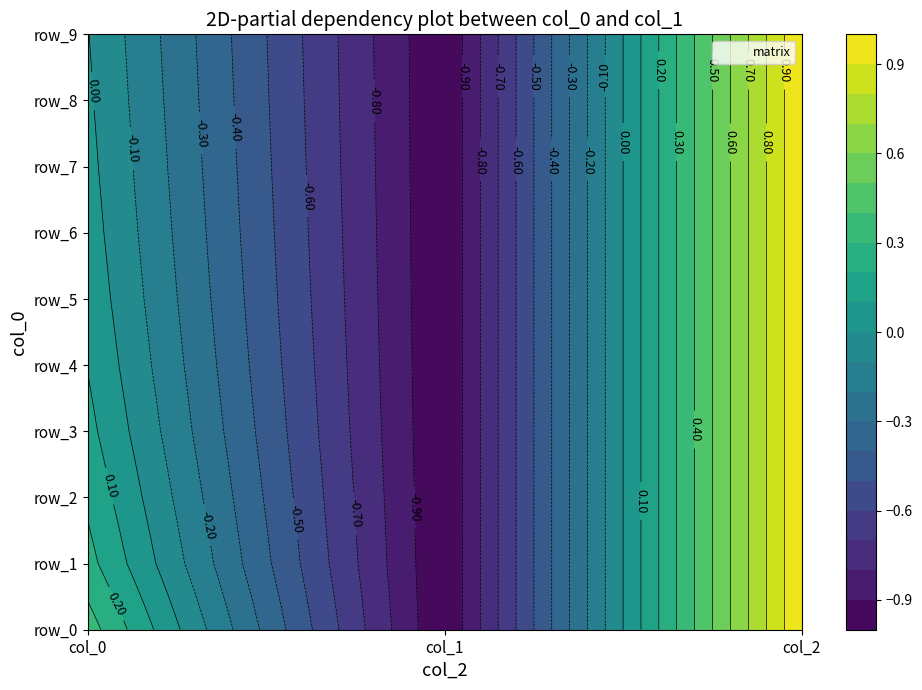

What is the greatest value displayed?

1.0